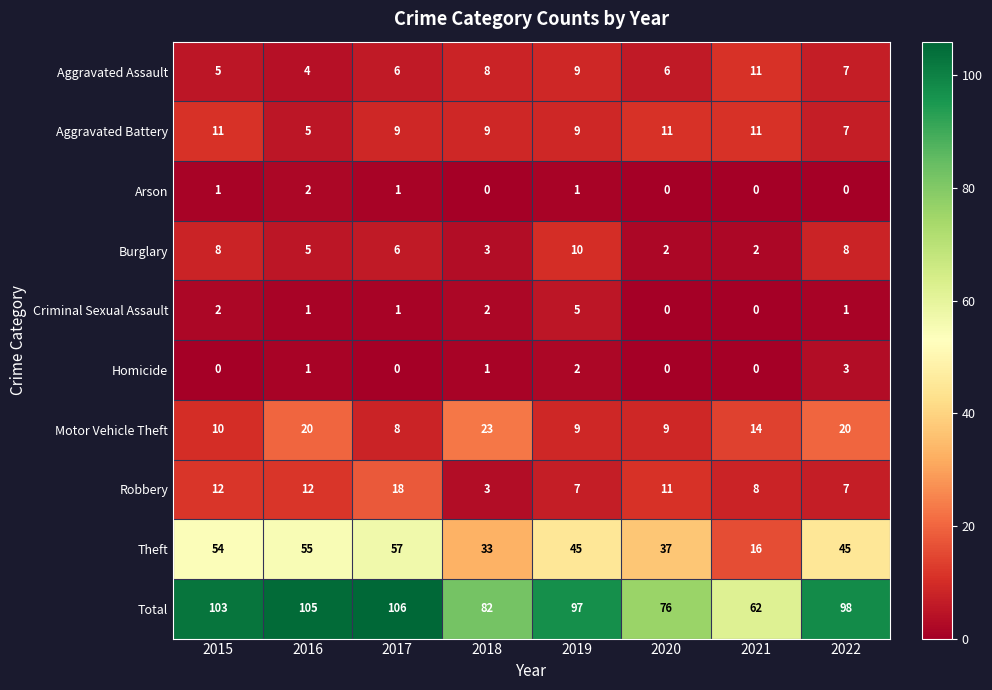

Which series has the largest total across all categories?

Total